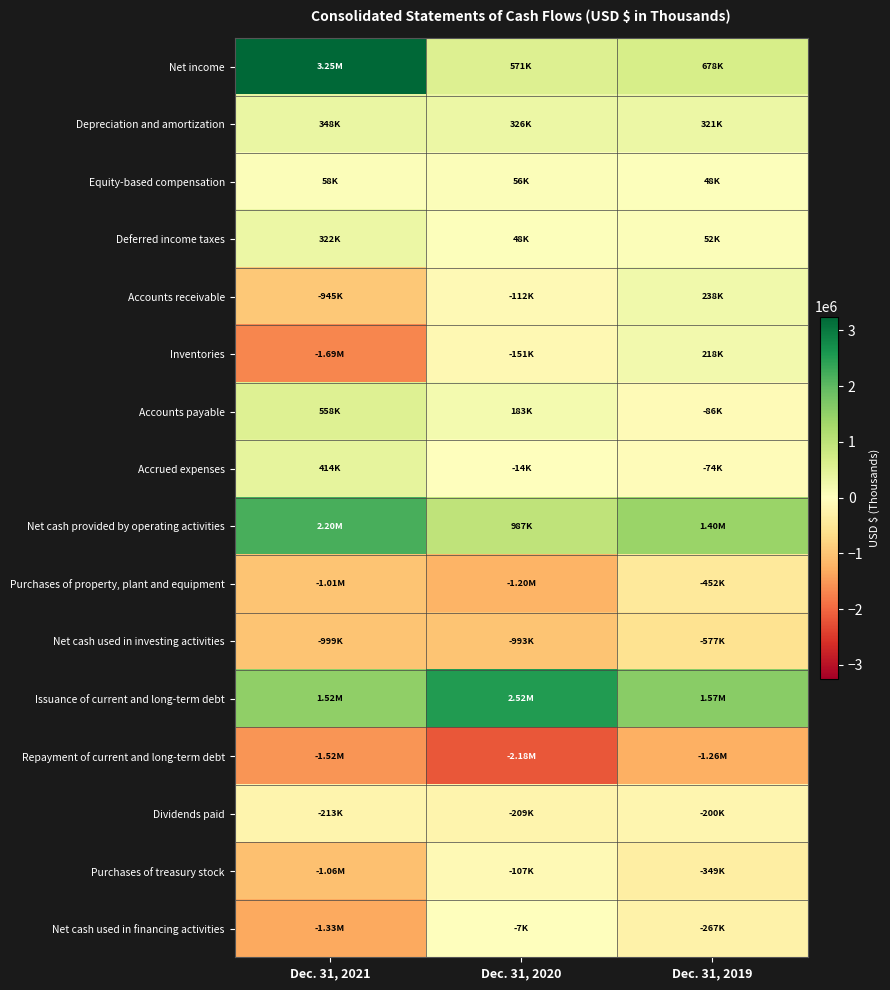

Between Dec. 31, 2021 and Dec. 31, 2020, which series saw the biggest shift?

Net income